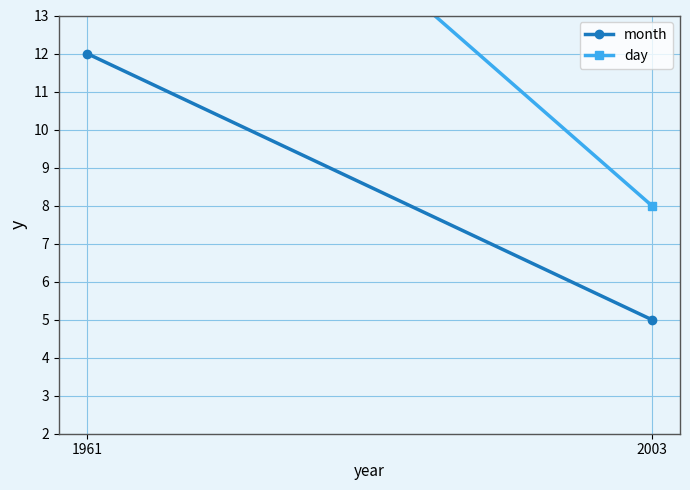

What is the value of the month point at the 2nd from the left?

5